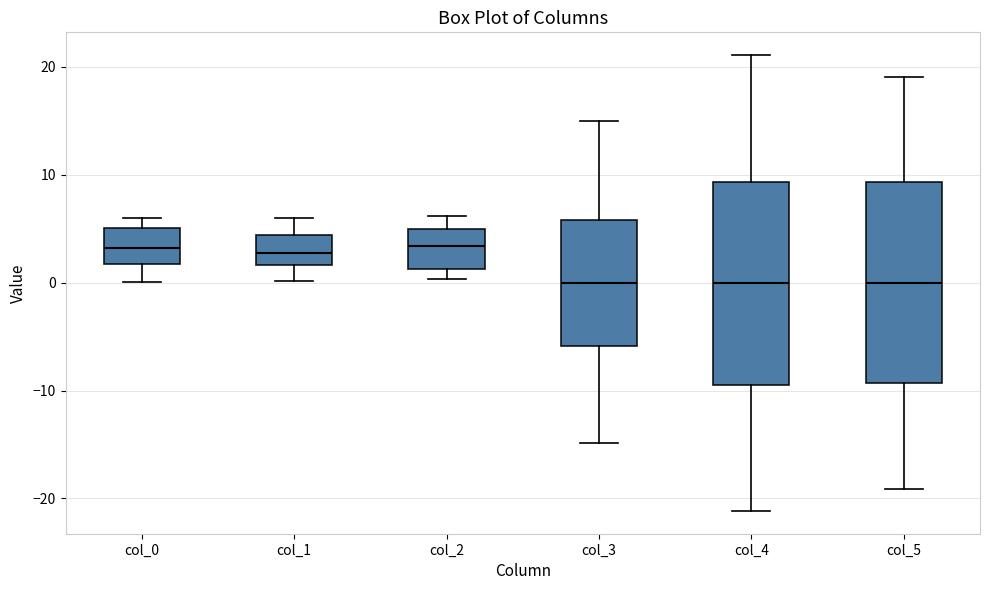

Reading left to right, transcribe this box plot: for each box, give where its median line is, the range the box spans, and where its two whiskers end, as read against the y-axis. The values are not printed on the chart, so give them approximately, as read against the axis.

col_0: median 3, box 2 to 5, whiskers 0 to 6
col_1: median 3, box 2 to 4, whiskers 0 to 6
col_2: median 3, box 1 to 5, whiskers 0 to 6
col_3: median 0, box -6 to 6, whiskers -15 to 15
col_4: median 0, box -9 to 9, whiskers -21 to 21
col_5: median 0, box -9 to 9, whiskers -19 to 19